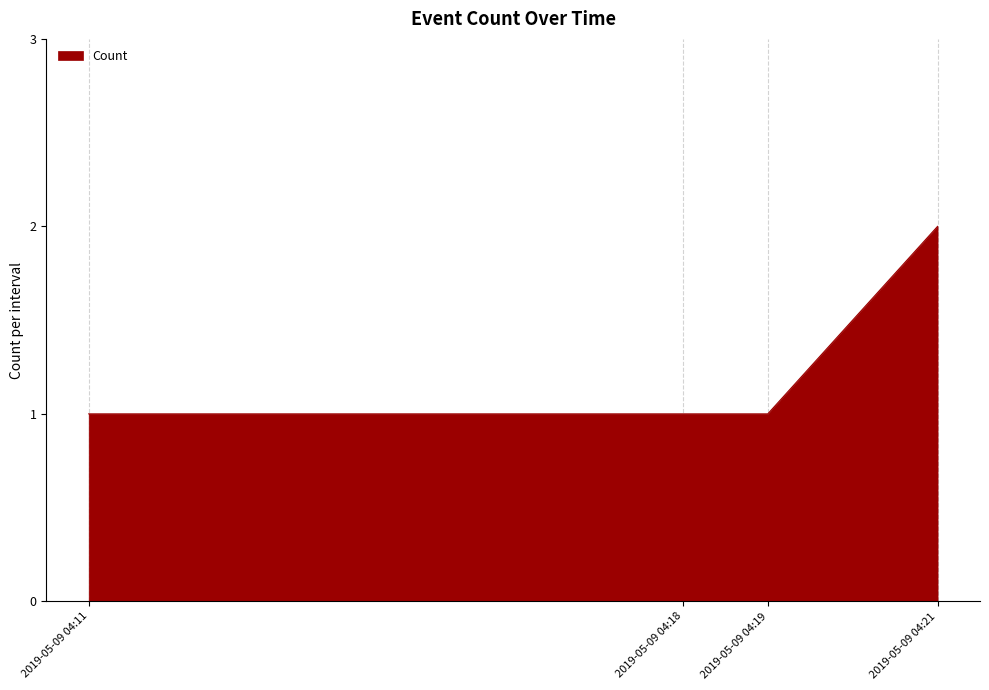

How many distinct data groups are displayed?

1